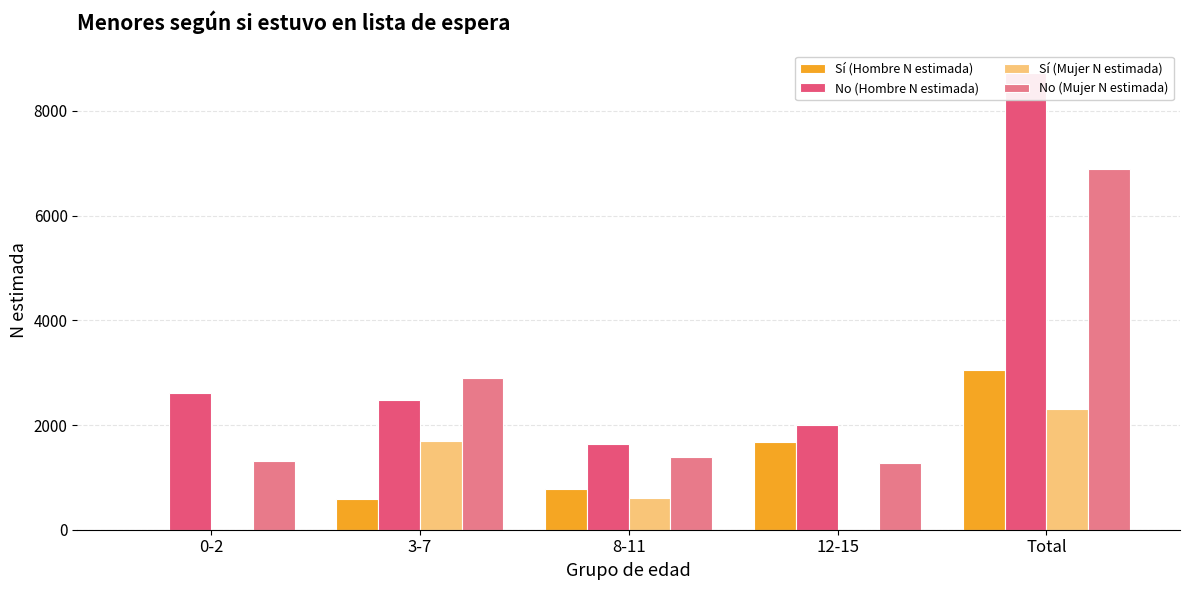

What are all the series names shown in the legend?

Sí (Hombre N estimada), No (Hombre N estimada), Sí (Mujer N estimada), No (Mujer N estimada)